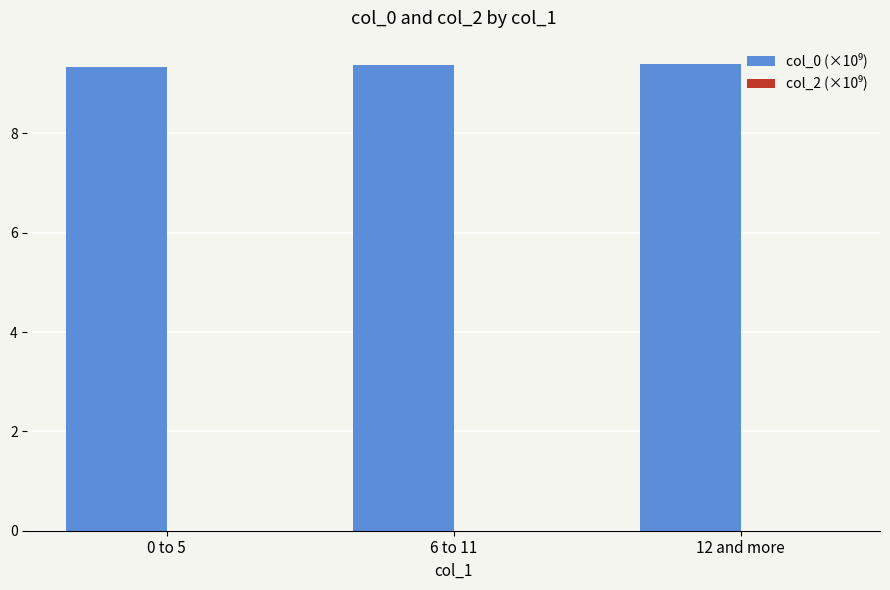

Count the number of data series in this chart.

1